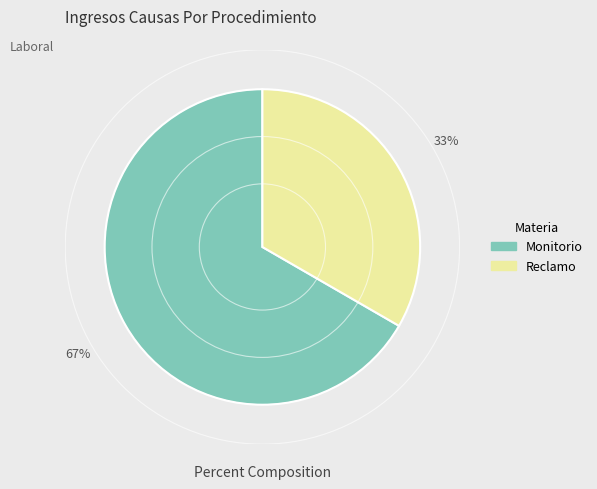

Do Reclamo and Monitorio together represent more than half of the pie?

Yes